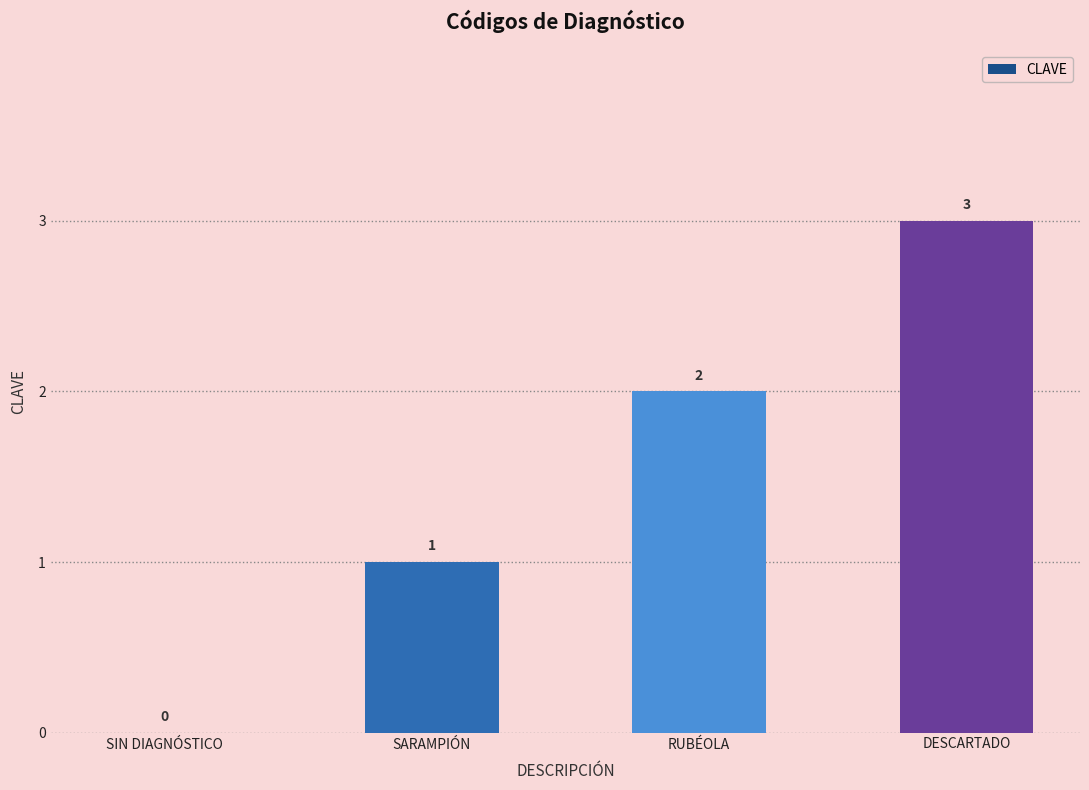

How many series are shown in this chart?

1